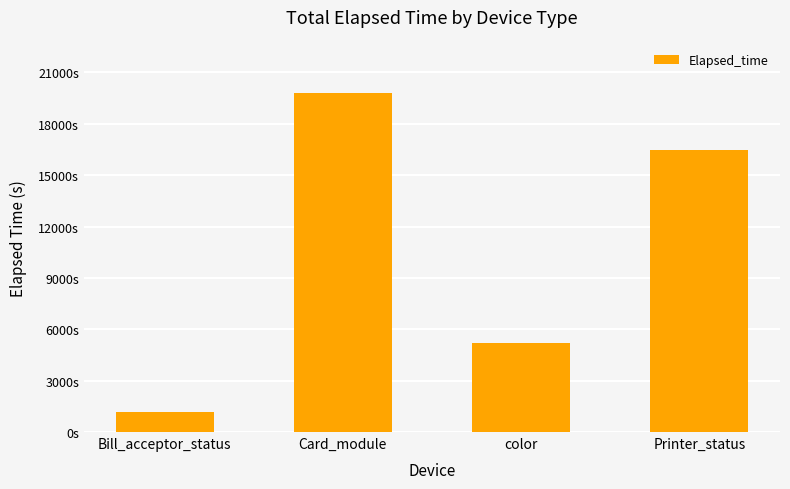

List the labels in order of value, largest first.

Card_module, Printer_status, color, Bill_acceptor_status